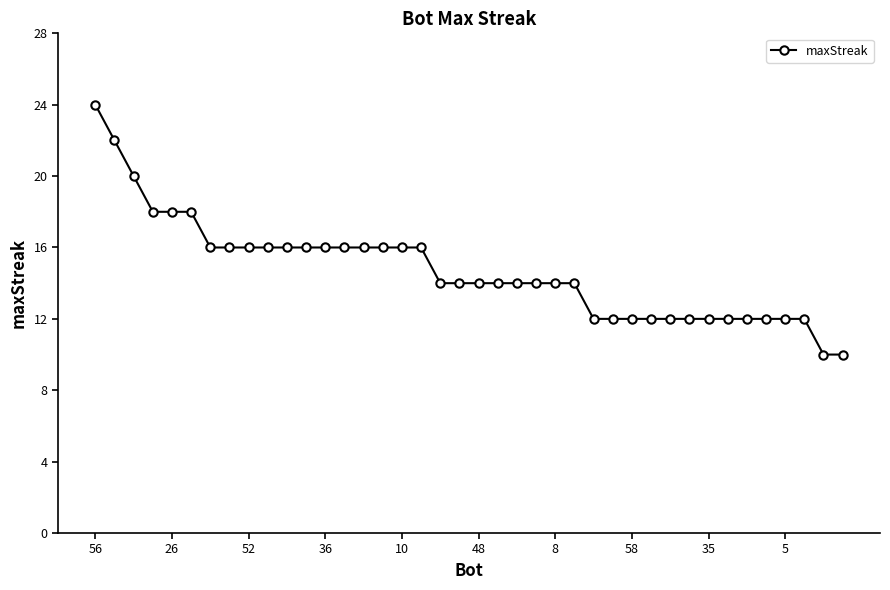

Reading left to right, what are all the values shown in this chart?

24	22	20	18	18	18	16	16	16	16	16	16	16	16	16	16	16	16	14	14	14	14	14	14	14	14	12	12	12	12	12	12	12	12	12	12	12	12	10	10